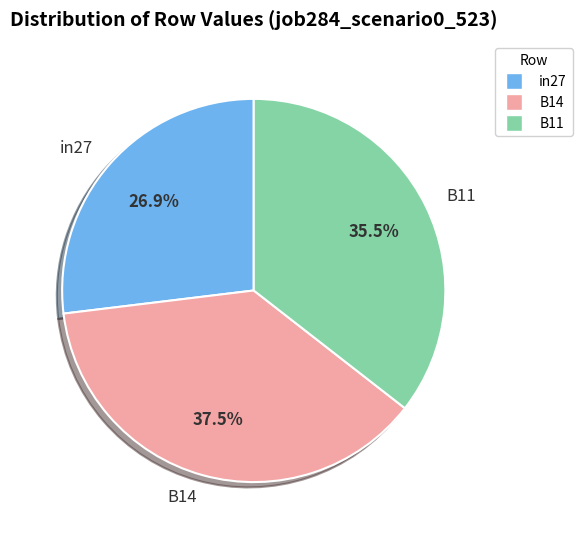

To the nearest percent, what is the average slice percentage?

33%